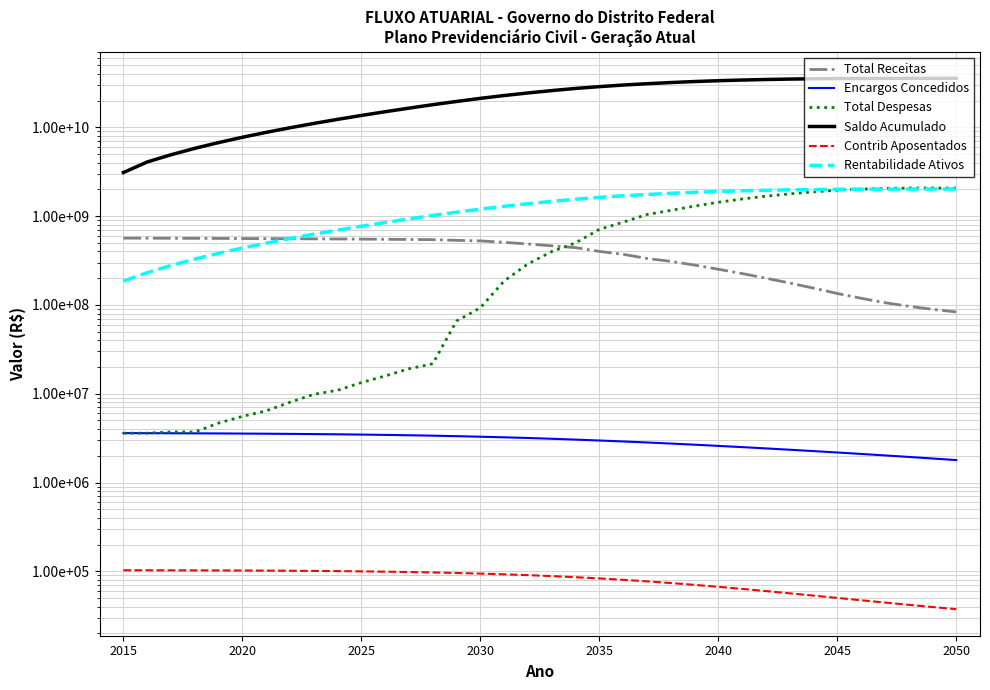

At how many categories does at least one series exceed 10183462039?

28